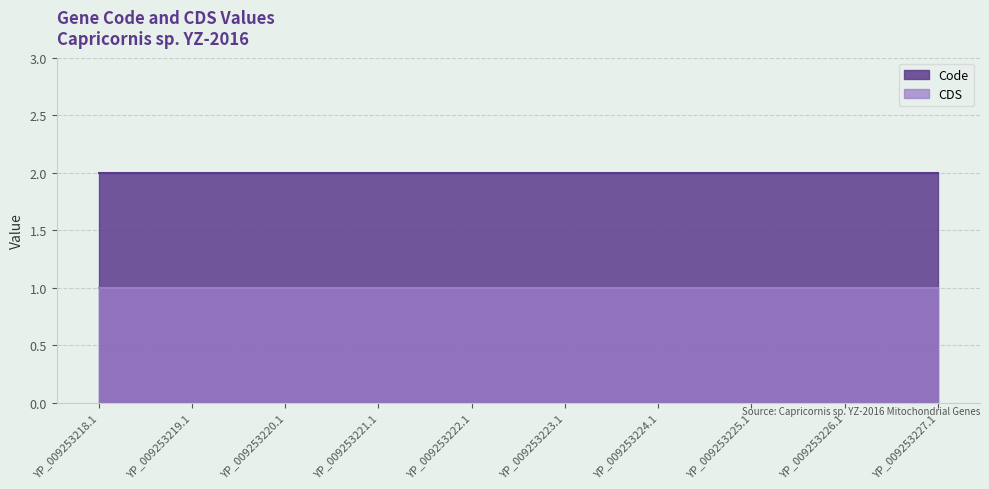

What is the sum of the Code values at YP_009253225.1 and YP_009253227.1?

4